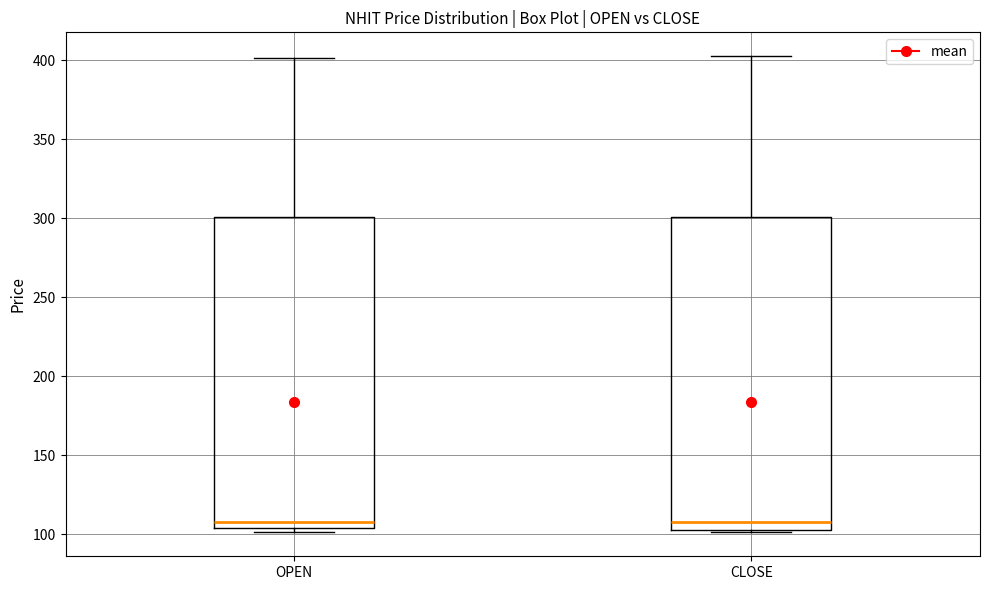

Reading left to right, read every box against the y-axis: the position of its median line, the range the box covers, and the ends of its whiskers. The values are not printed on the chart, so give them approximately, as read against the axis.

OPEN: median 110, box 105 to 300, whiskers 100 to 400
CLOSE: median 110, box 105 to 300, whiskers 100 to 405